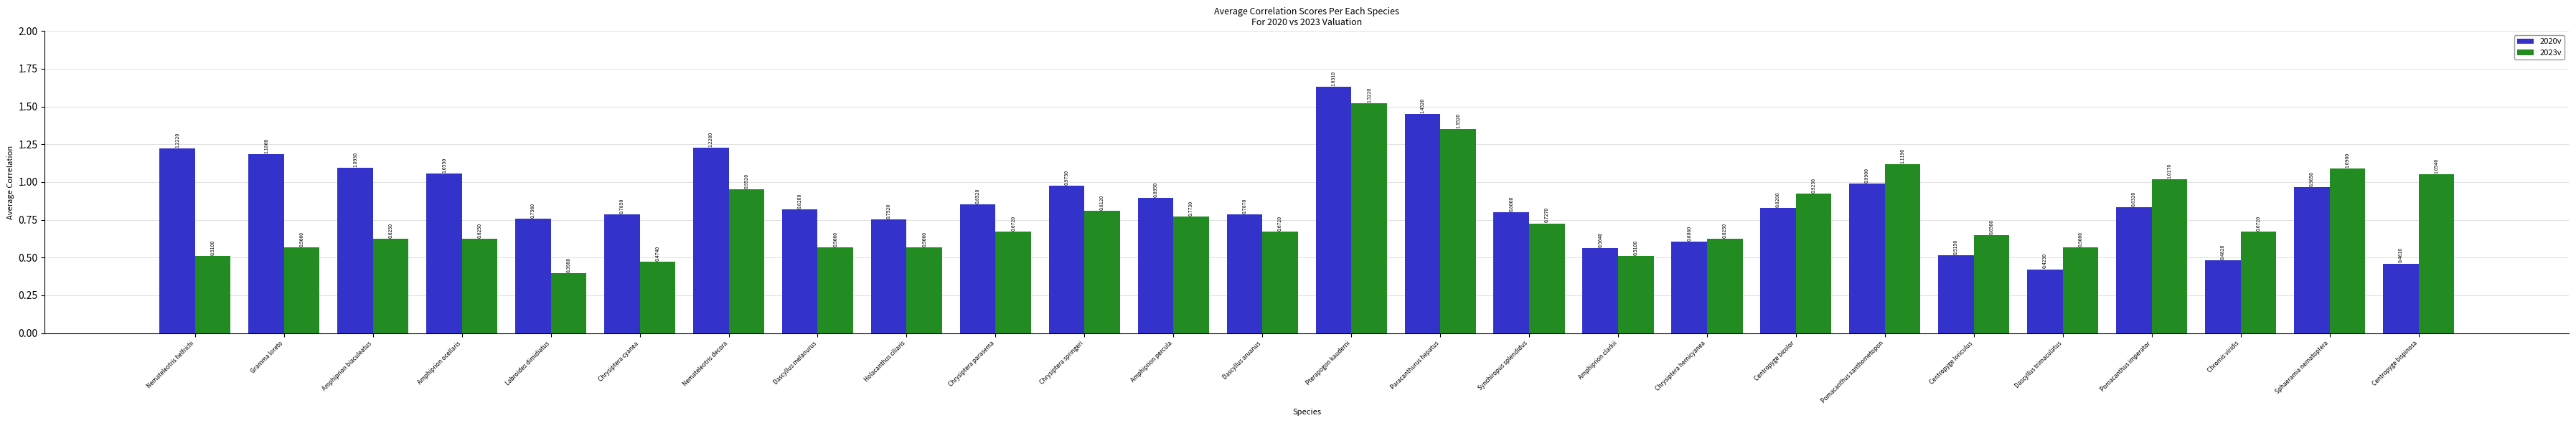

Where is 2023v nearest to the value 0?

Labroides dimidiatus